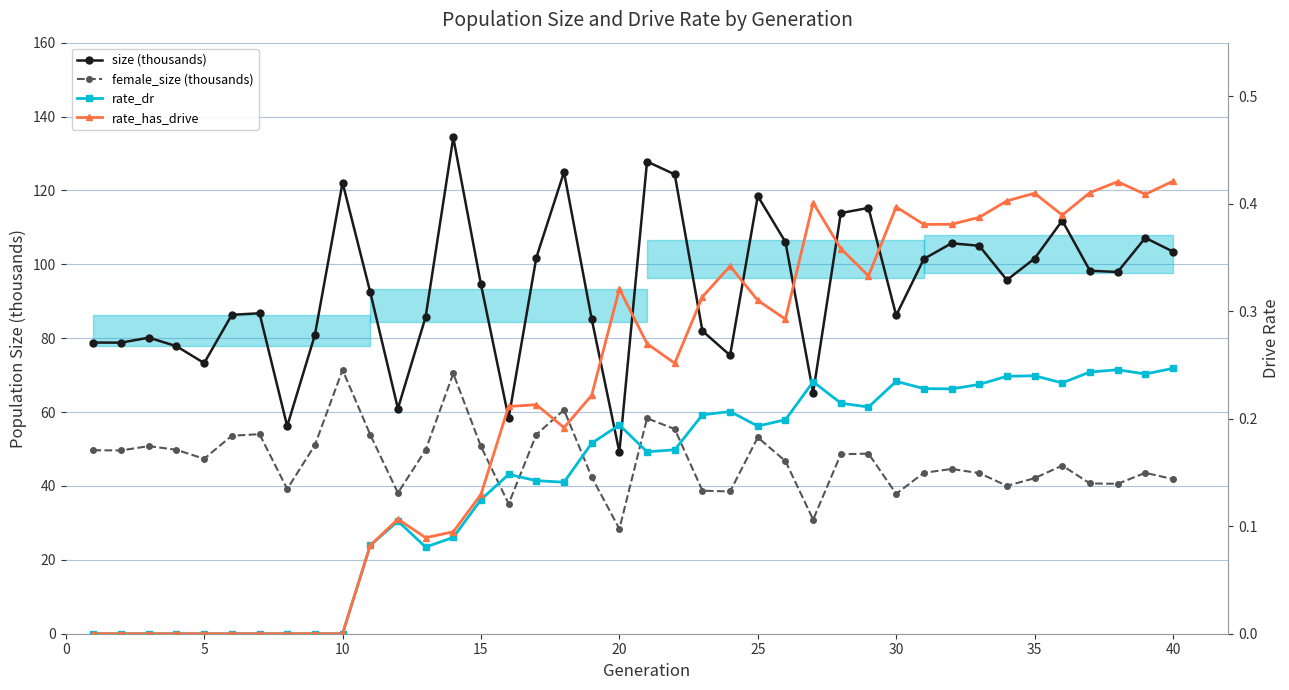

At how many categories does at least one series exceed 53?

39